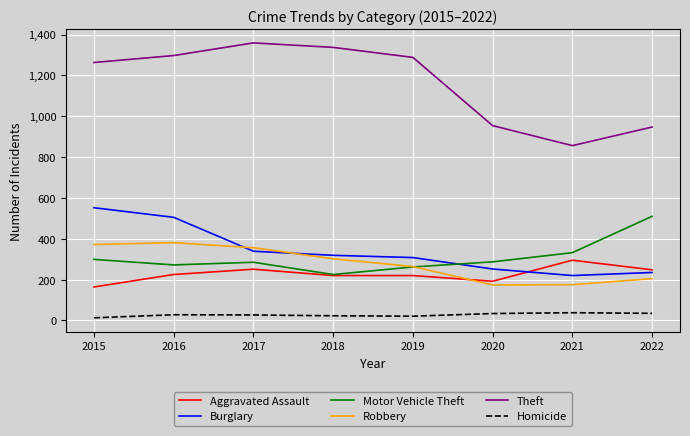

What is the sum of the Burglary values at 2016 and 2017?

844